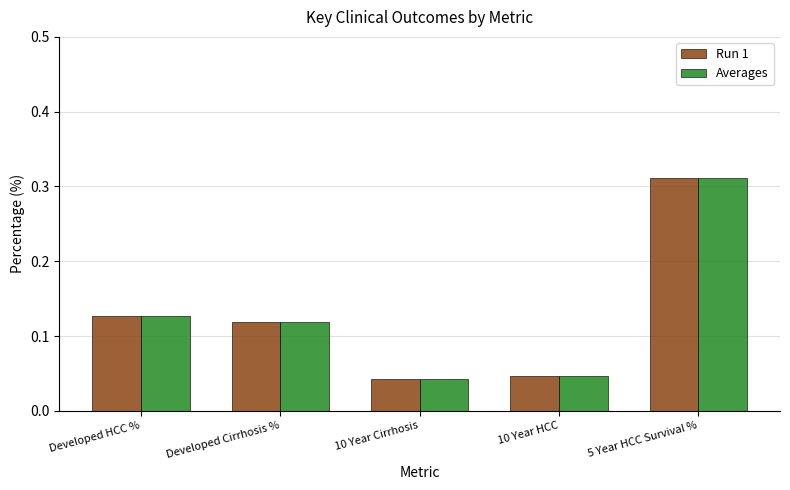

Does the chart contain any negative values?

No